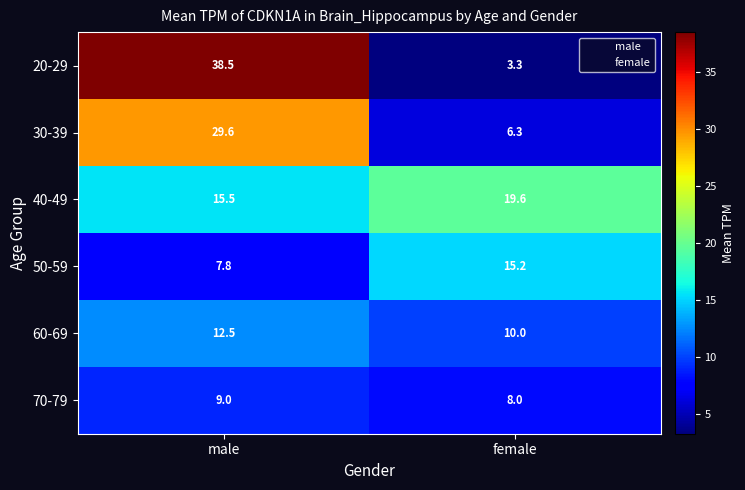

At which category is the sum across all series the highest?

male